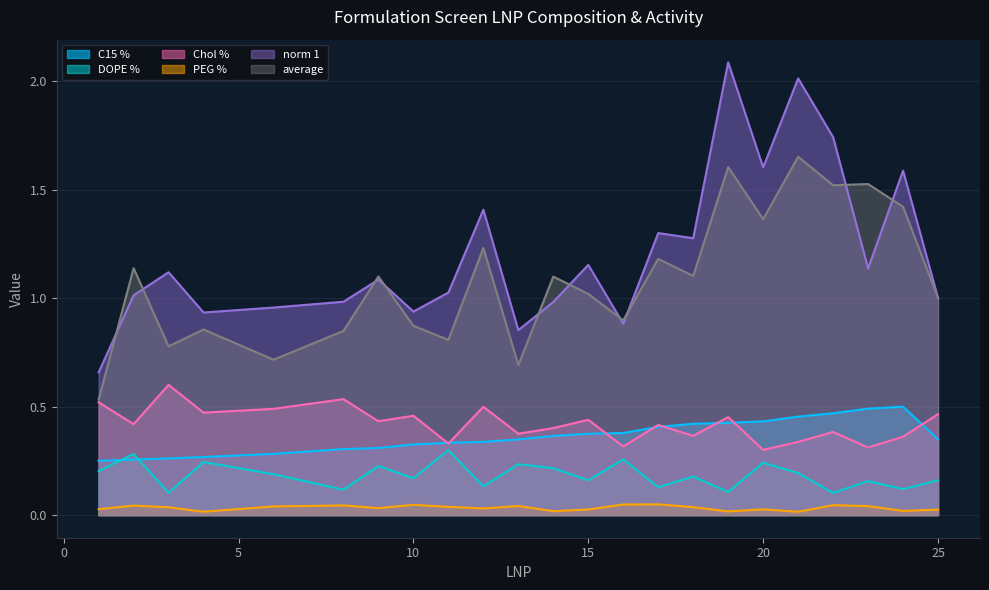

Is the value of Chol % at 1 greater than the value of norm 1 at 25?

No